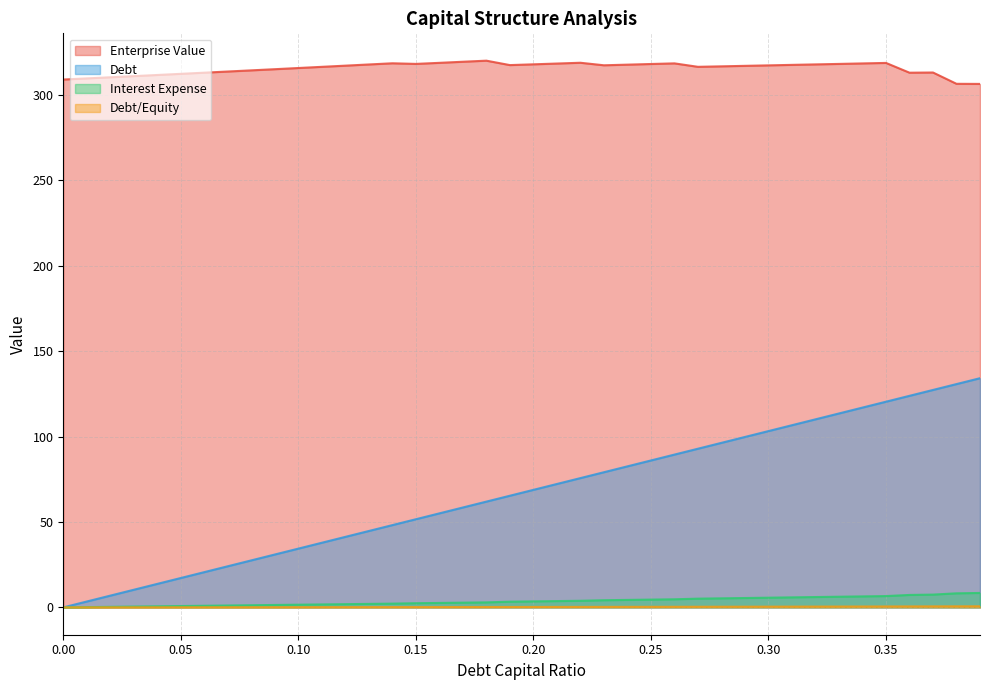

What is the label of the 33rd point from the left?

0.32